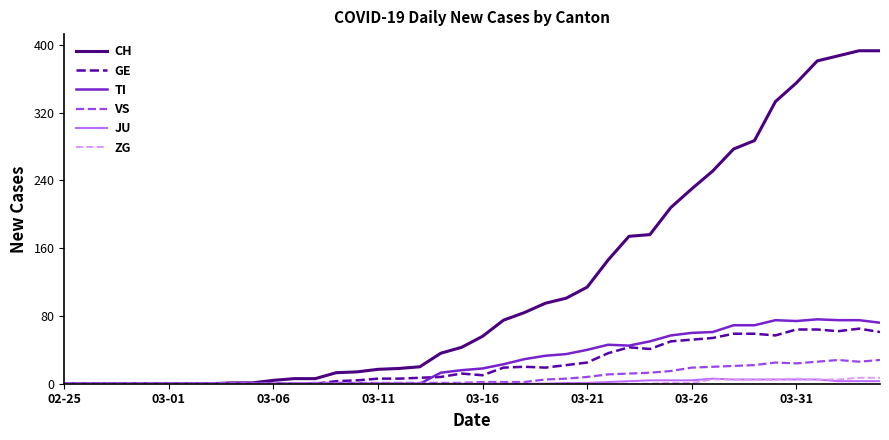

Which series has the largest range (max minus min)?

CH